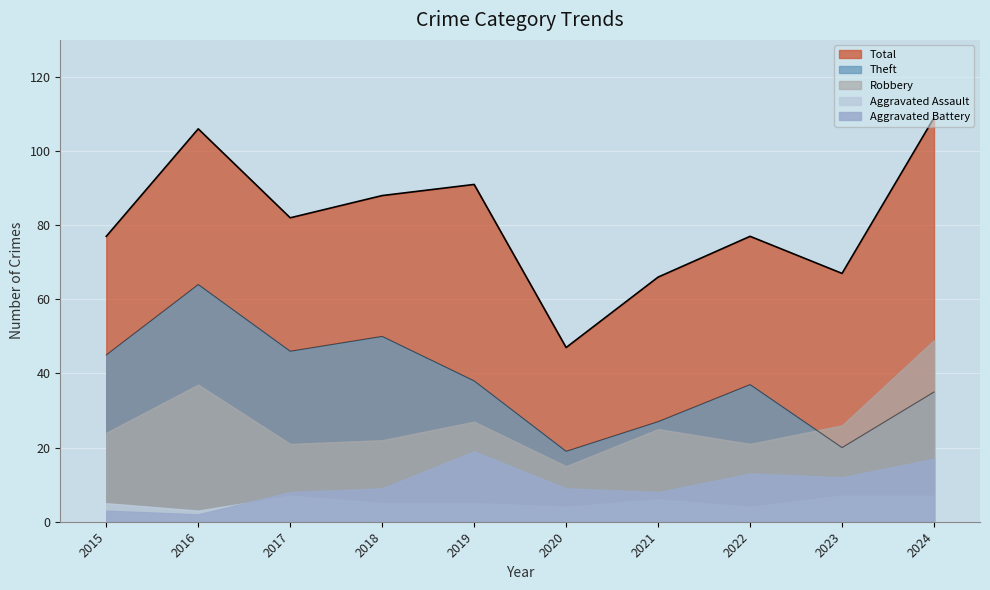

At which label is Theft closest to 41?

2019